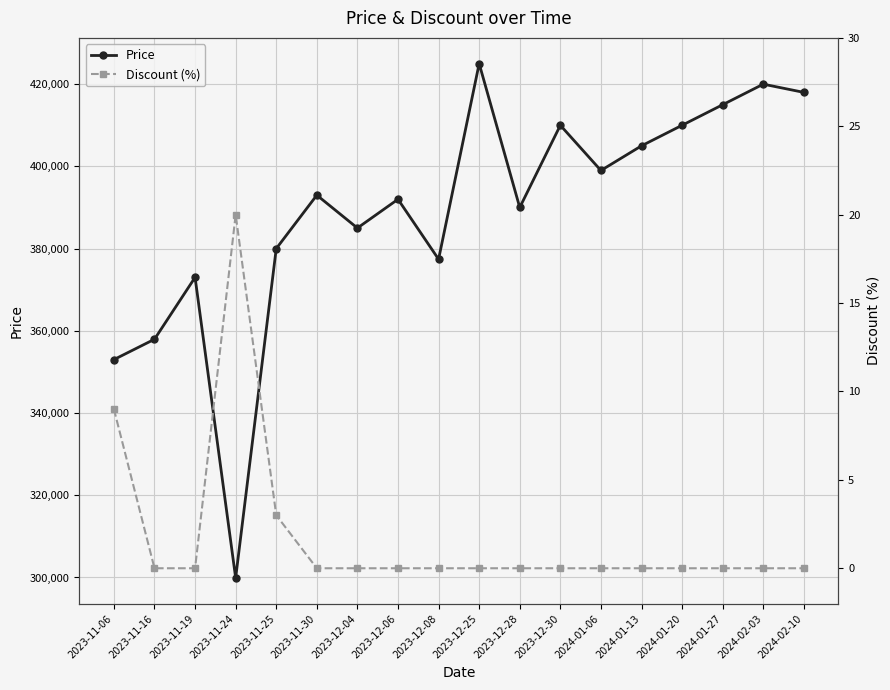

What is the average value of the Discount (%) series?

2